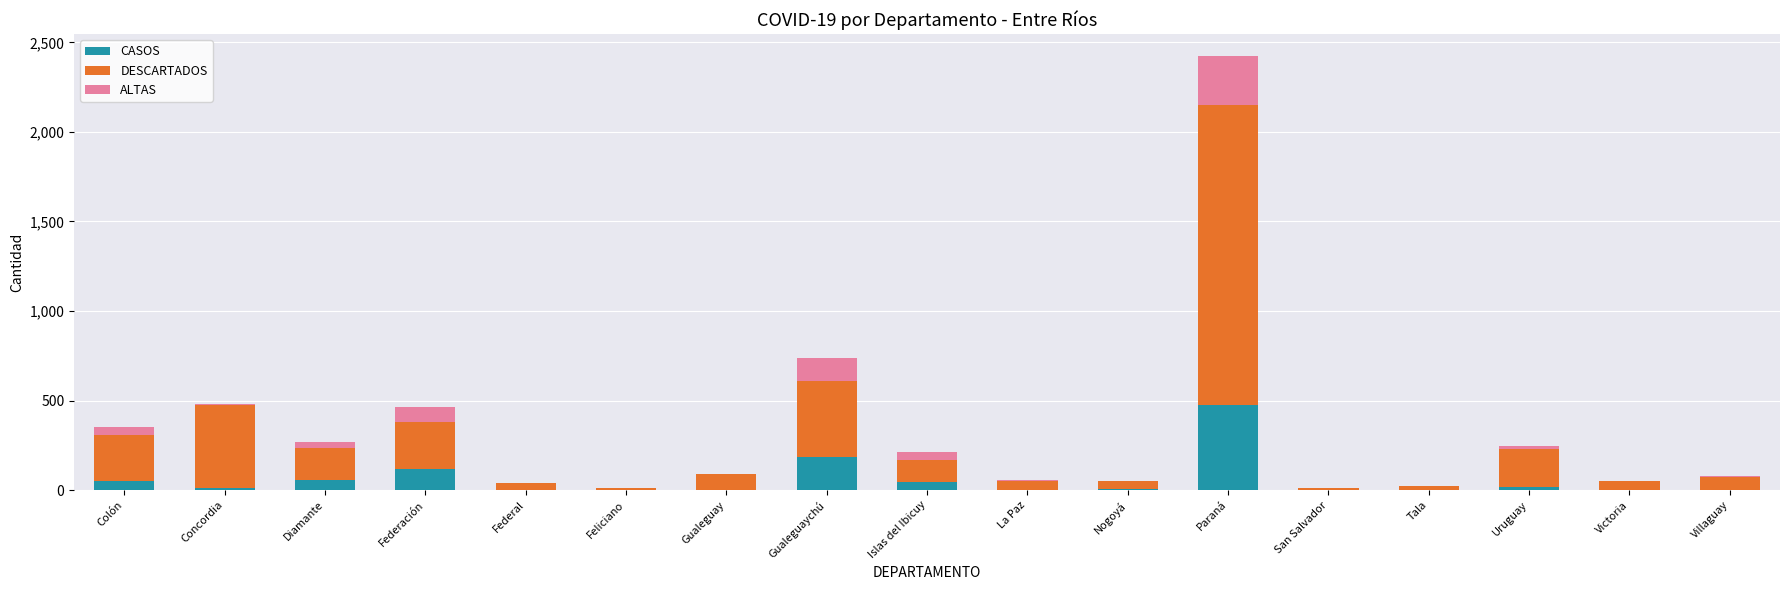

At which category is the sum across all series the highest?

Paraná